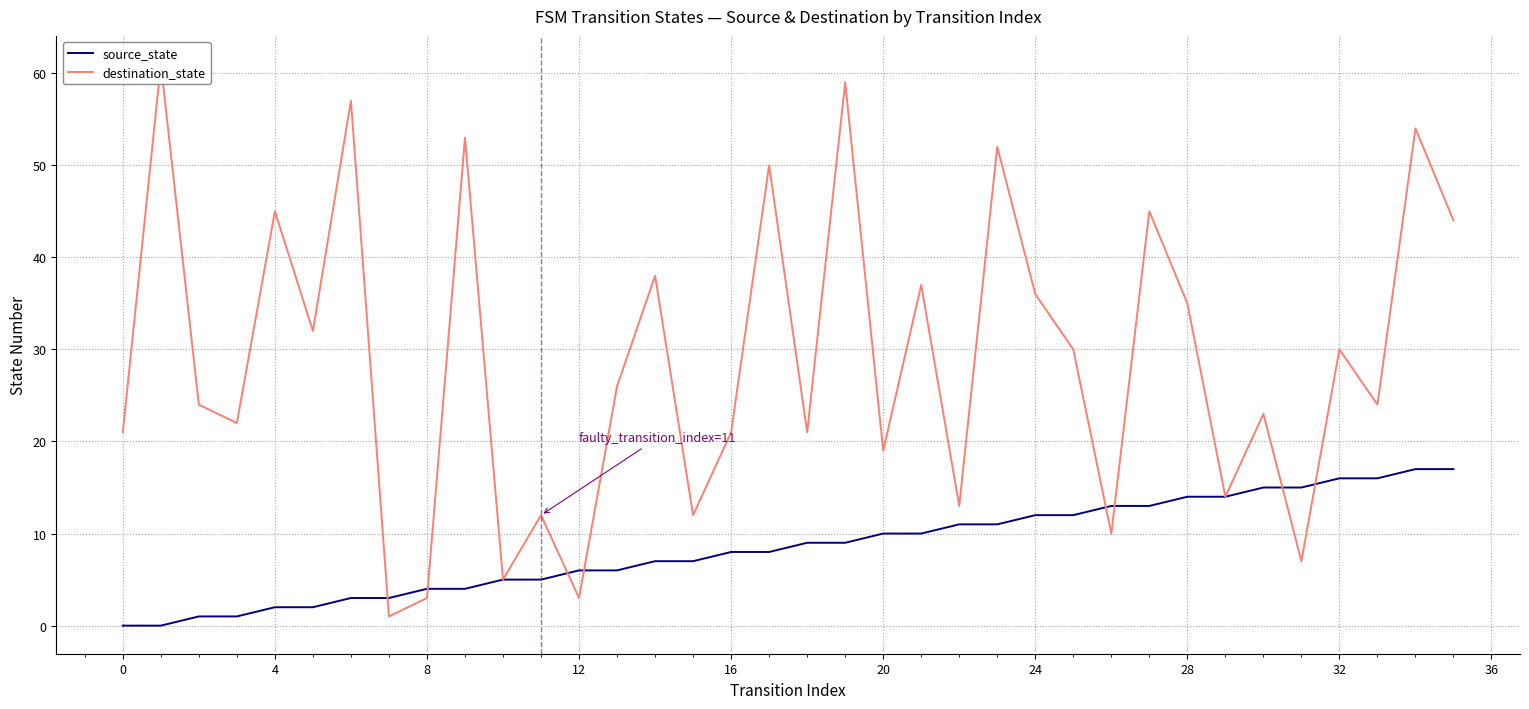

True or false: source_state and destination_state intersect in this chart.

True